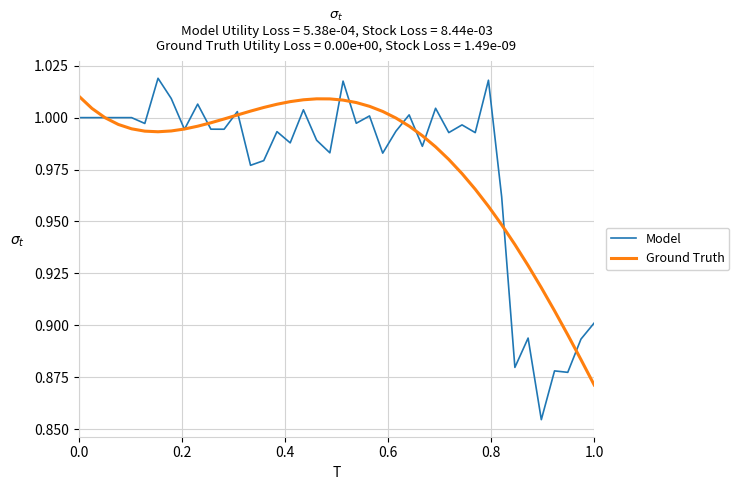

Which series has the largest range (max minus min)?

Model